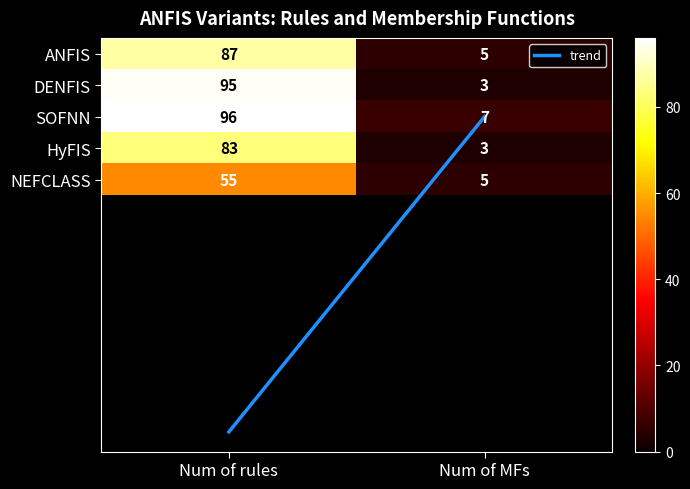

True or false: SOFNN has a value of 7 at 1.

True